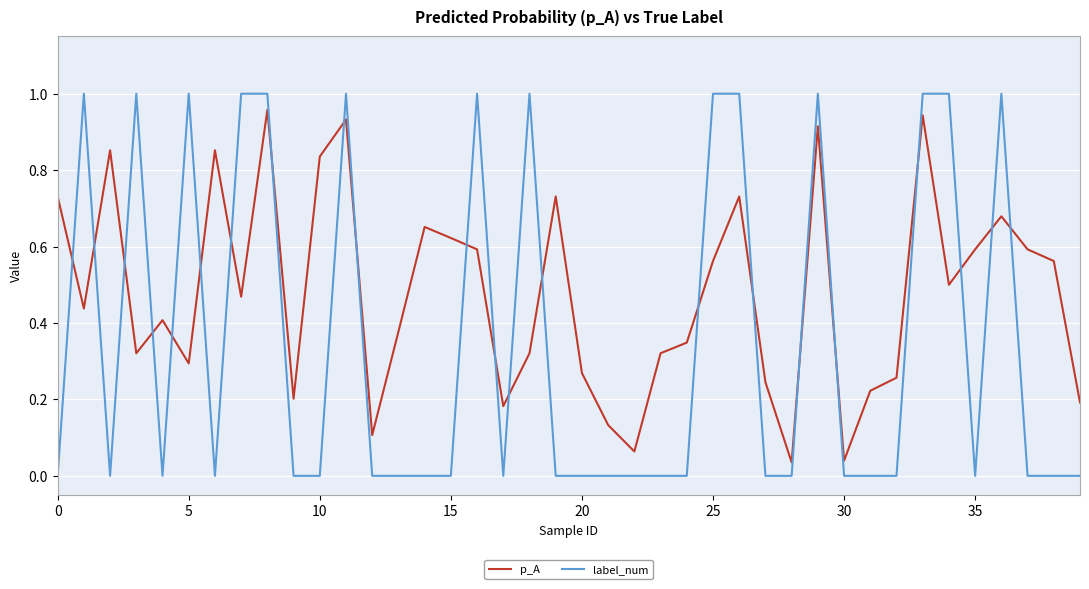

Rank the series by their average value, from lowest to highest.

label_num, p_A